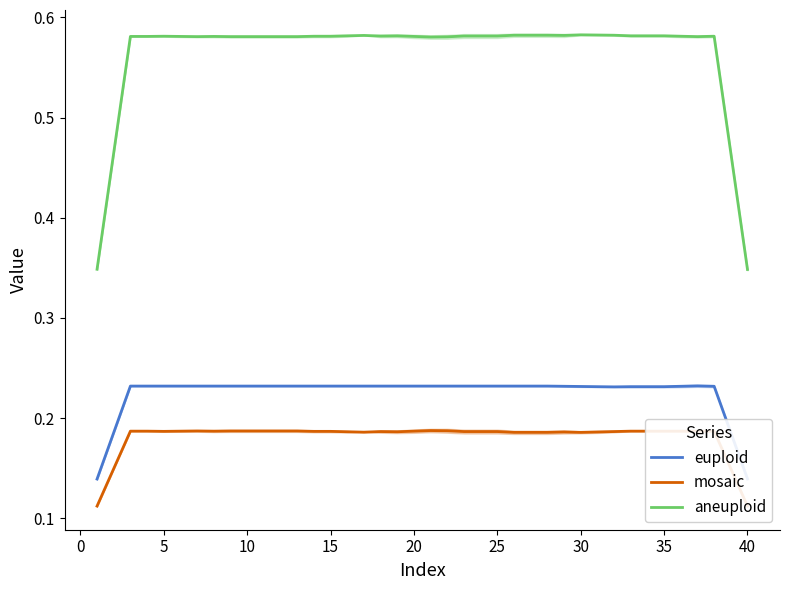

True or false: aneuploid and euploid cross at least once.

False